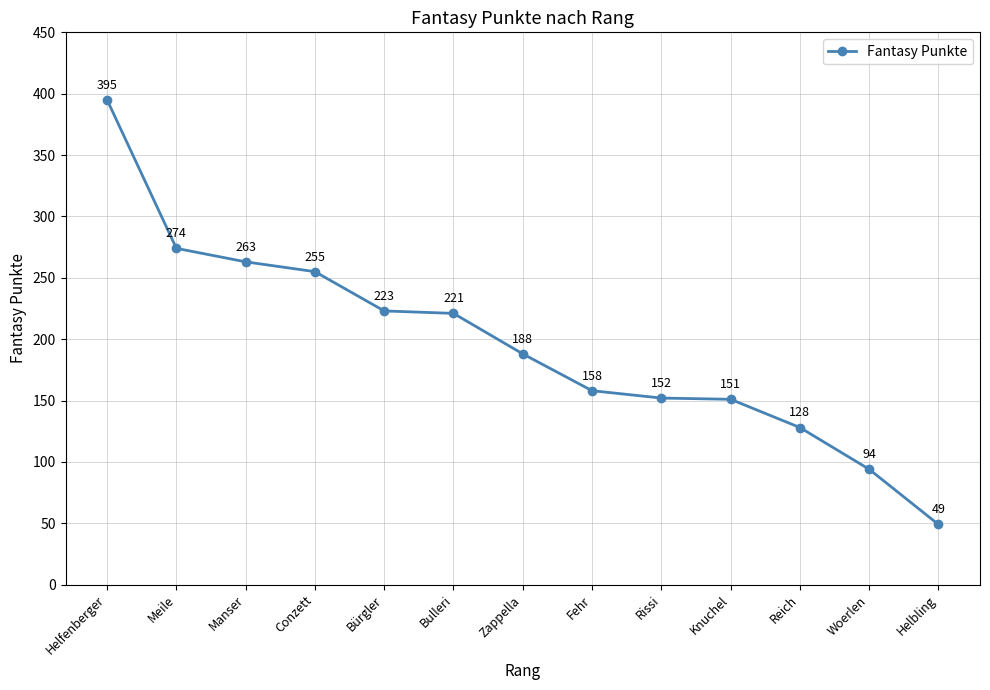

Rank the categories by value from lowest to highest.

Helbling, Woerlen, Reich, Knuchel, Rissi, Fehr, Zappella, Bulleri, Bürgler, Conzett, Manser, Meile, Helfenberger